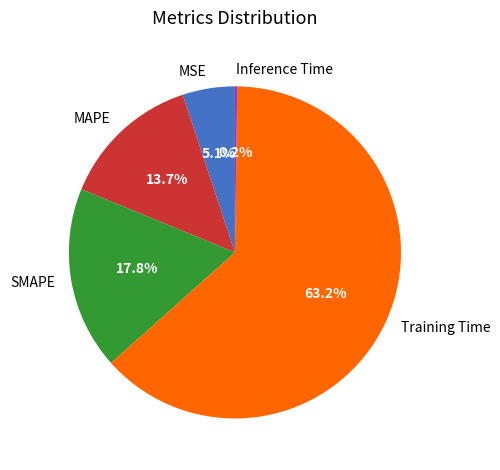

How much of the chart is everything except MSE?

94.9%